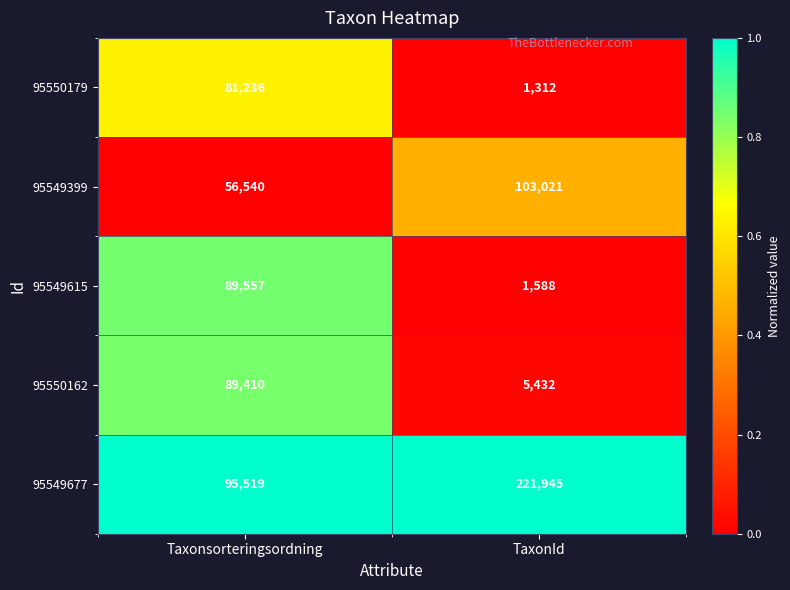

Reading left to right, list all the values displayed in this chart.

95550179: 81236	1312
95549399: 56540	103021
95549615: 89557	1588
95550162: 89410	5432
95549677: 95519	221945